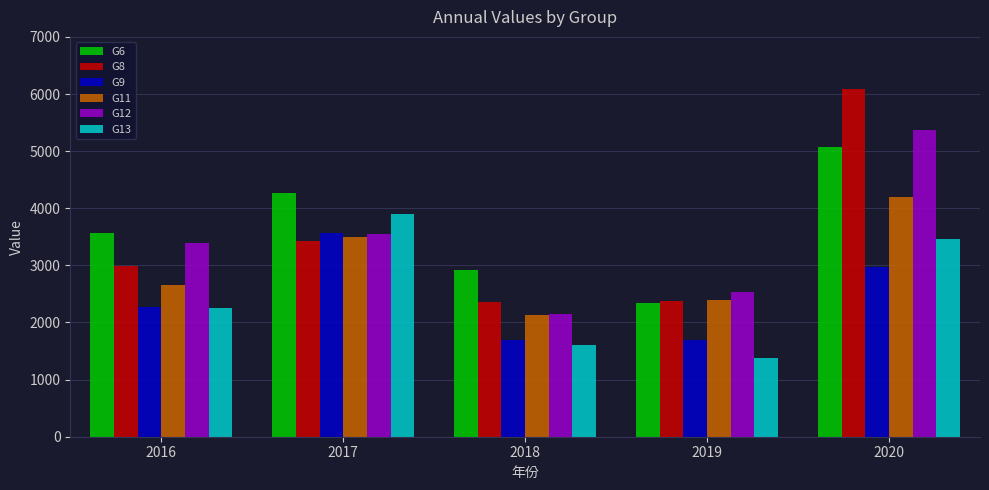

What is the value of the G11 bar at the 5th from the left?

4201.5